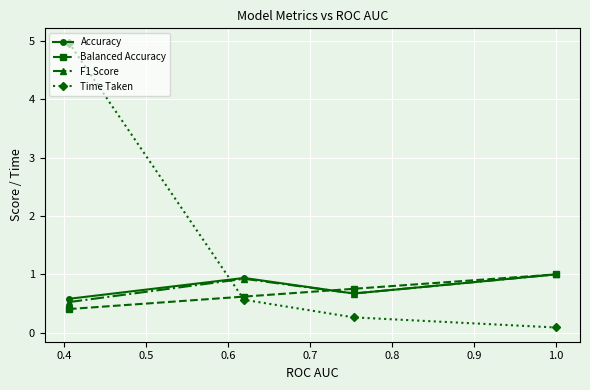

Reading left to right, list all the values displayed in this chart.

Accuracy: 0.6	0.9	0.7	1.0
Balanced Accuracy: 0.4	0.6	0.8	1.0
F1 Score: 0.5	0.9	0.7	1.0
Time Taken: 5.0	0.6	0.3	0.1